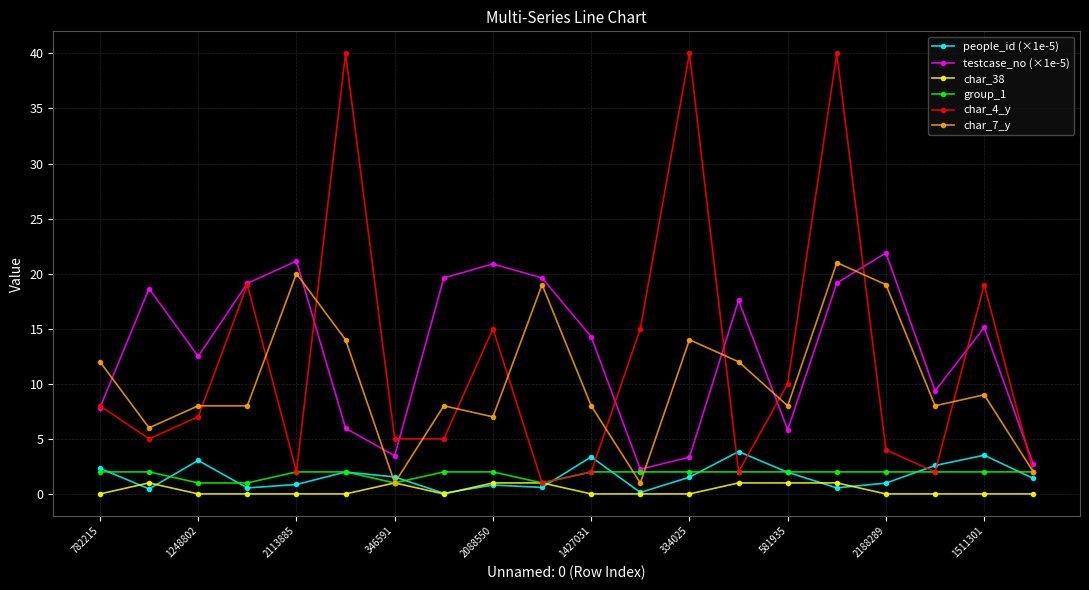

What is the maximum value for people_id (×1e-5)?

3.8